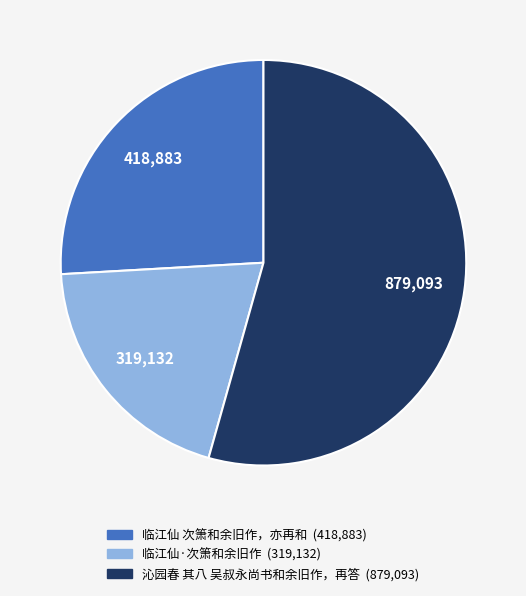

How many segments does this pie chart have?

3